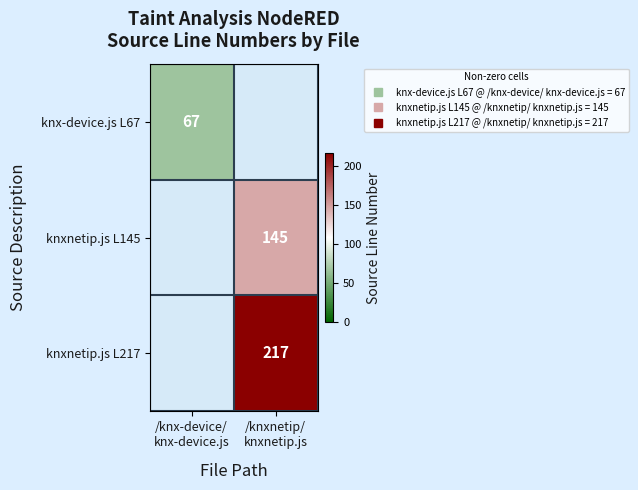

At /knxnetip/ knxnetip.js, list the series in order from smallest to largest.

knx-device.js L67, knxnetip.js L145, knxnetip.js L217